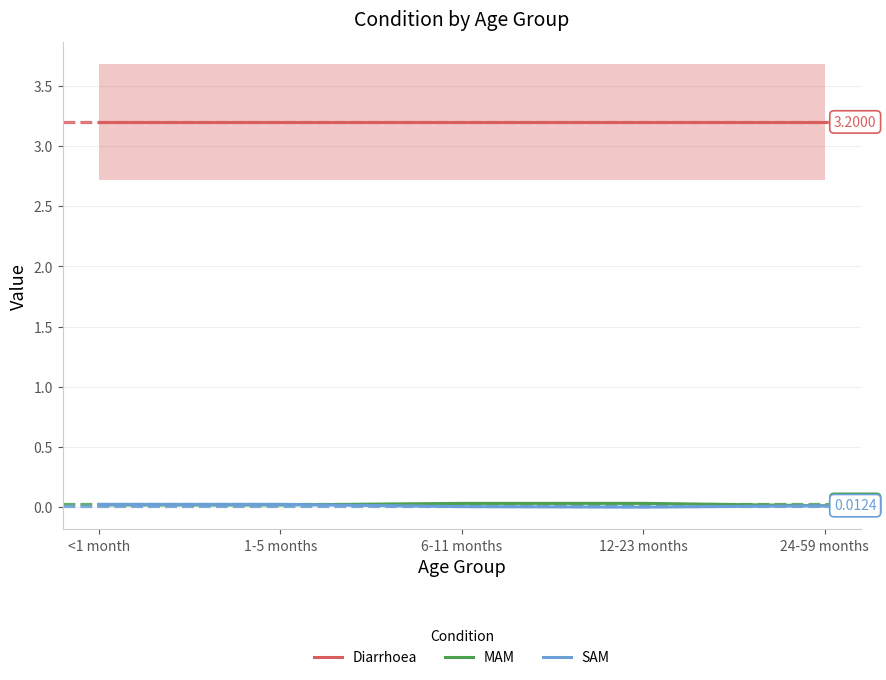

At which label does MAM reach its peak?

12-23 months